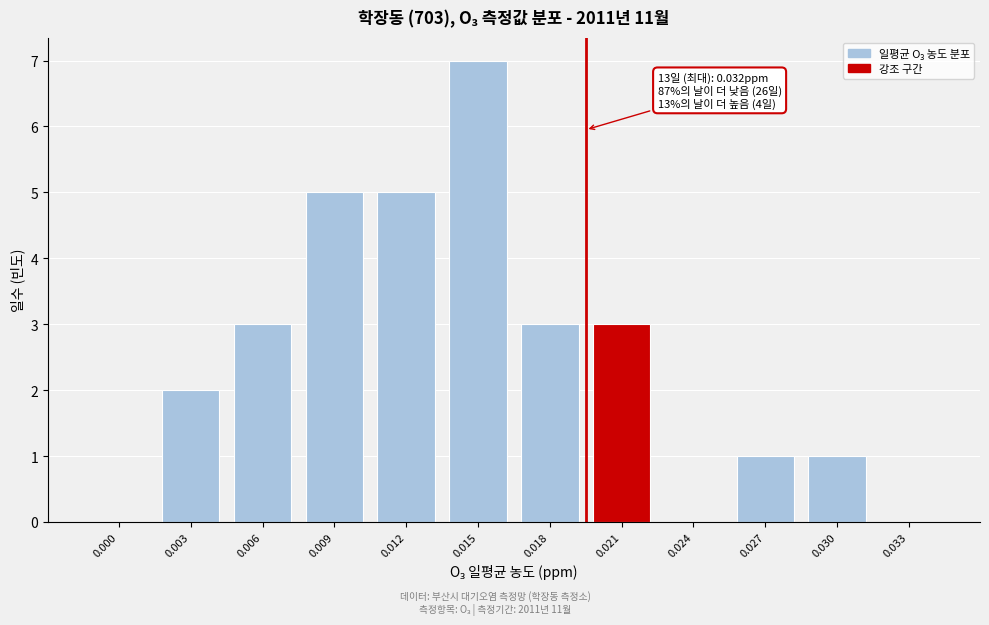

Reading left to right, transcribe all the data shown in this chart.

0.000=0	0.003=2	0.006=3	0.009=5	0.012=5	0.015=7	0.018=3	0.021=3	0.024=0	0.027=1	0.030=1	0.033=0